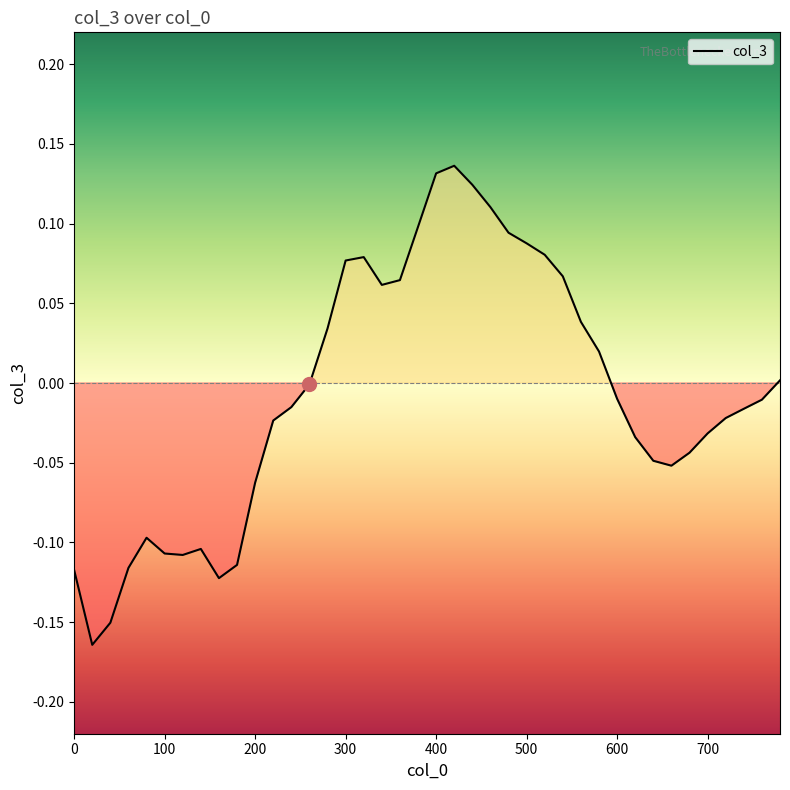

How many points are lower than both their immediate neighbors (excluding endpoints)?

5